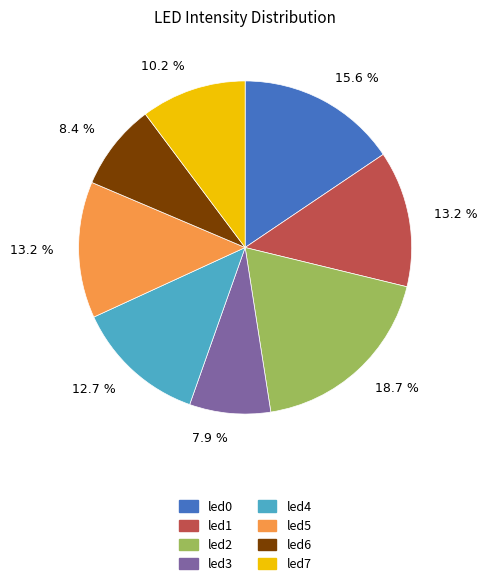

What is the smallest slice in the pie chart?

led3